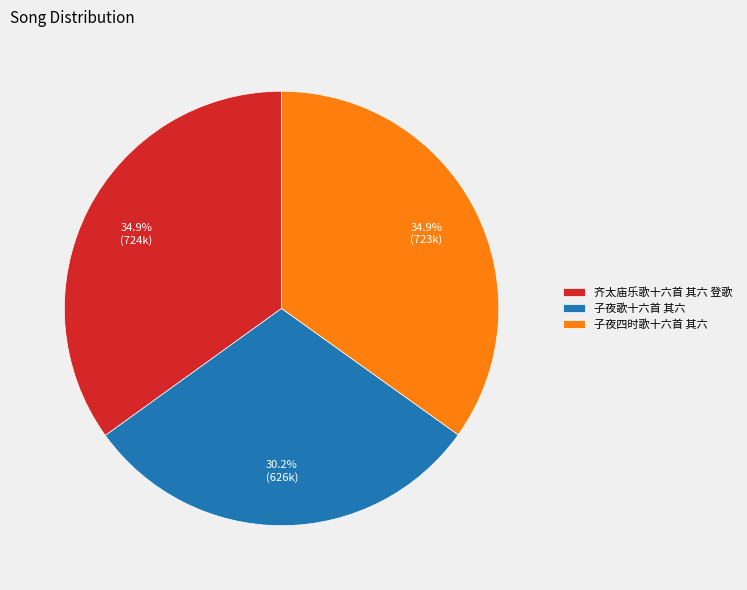

To the nearest percent, what portion does 子夜歌十六首 其六 represent?

30%